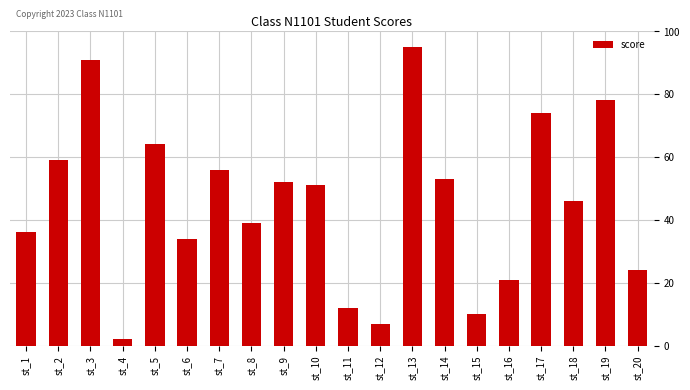

What is the sum of the values at st_1 and st_7?

92